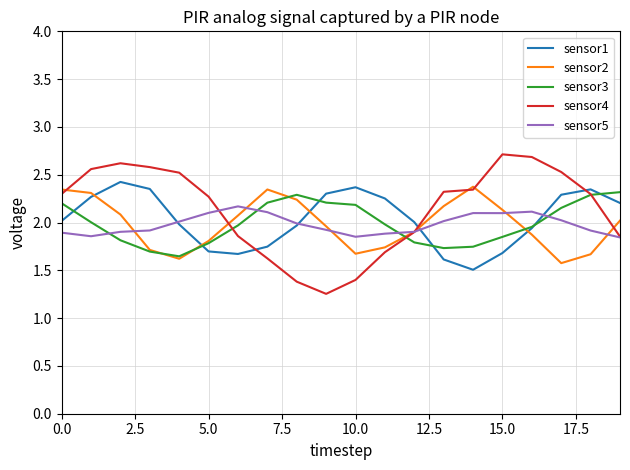

What is the greatest value displayed?

2.7